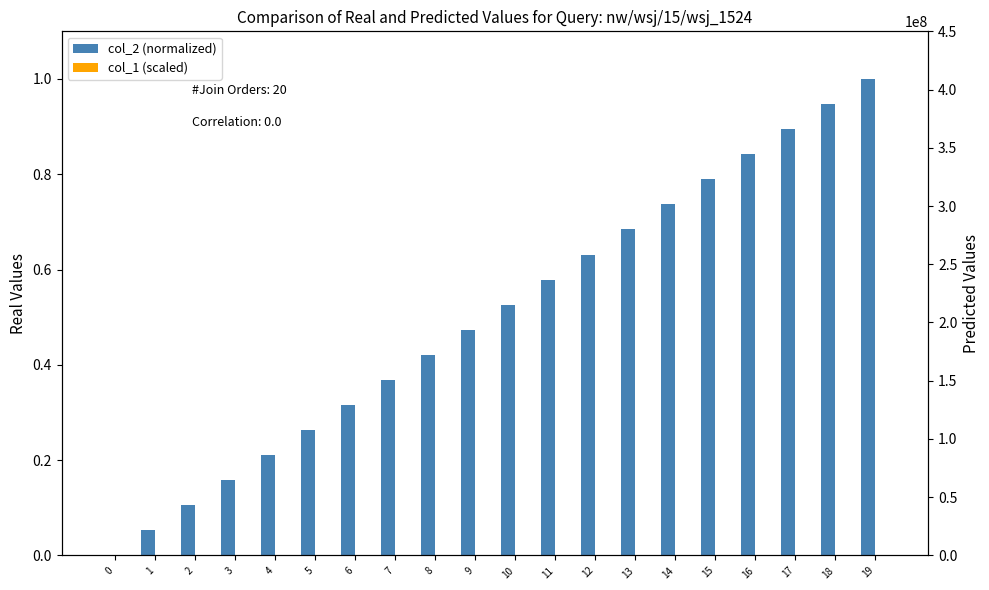

What are all the series names shown in the legend?

col_2 (normalized), col_1 (scaled)